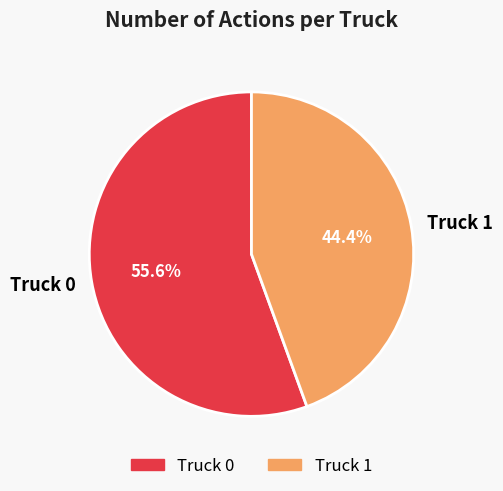

The Truck 0 slice represents 56% of the pie. True or false?

True